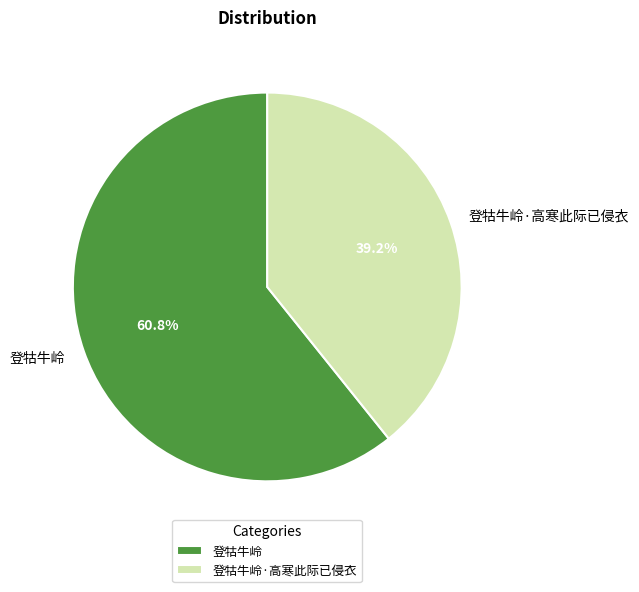

The 登牯牛岭·高寒此际已侵衣 slice represents 32% of the pie. True or false?

False